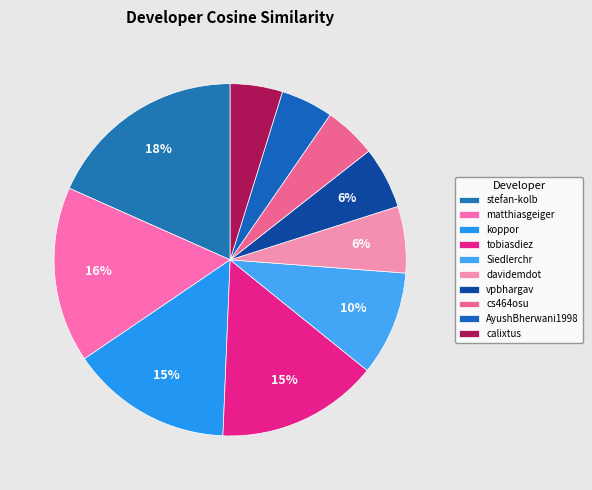

To the nearest percent, what is the difference between the cs464osu and vpbhargav slice percentages?

1%